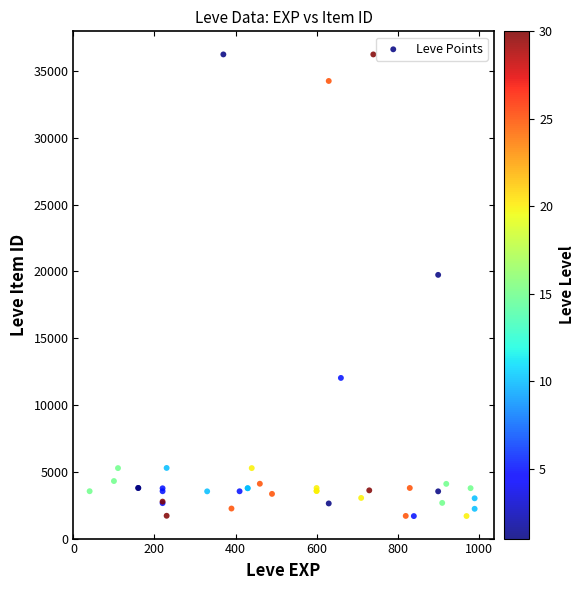

What Y value in the scatter plot is closest to 18967?

19744